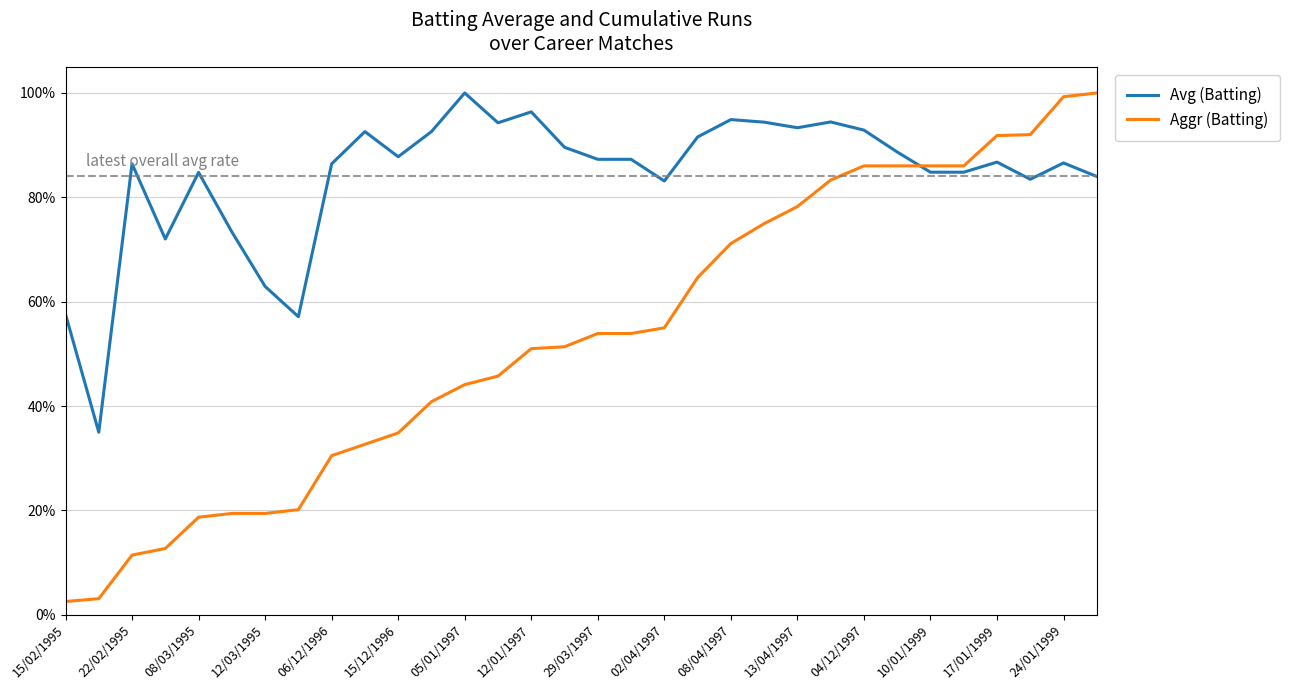

What is the highest value of the Avg (Batting) series?

1.0